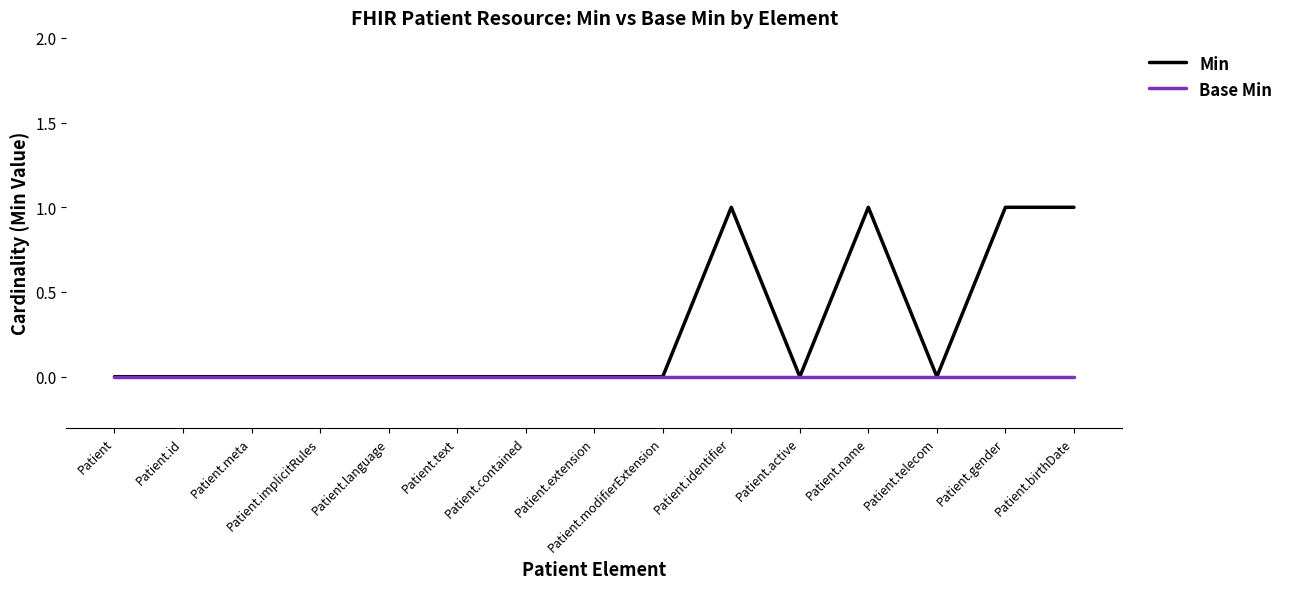

How many series are shown in this chart?

2